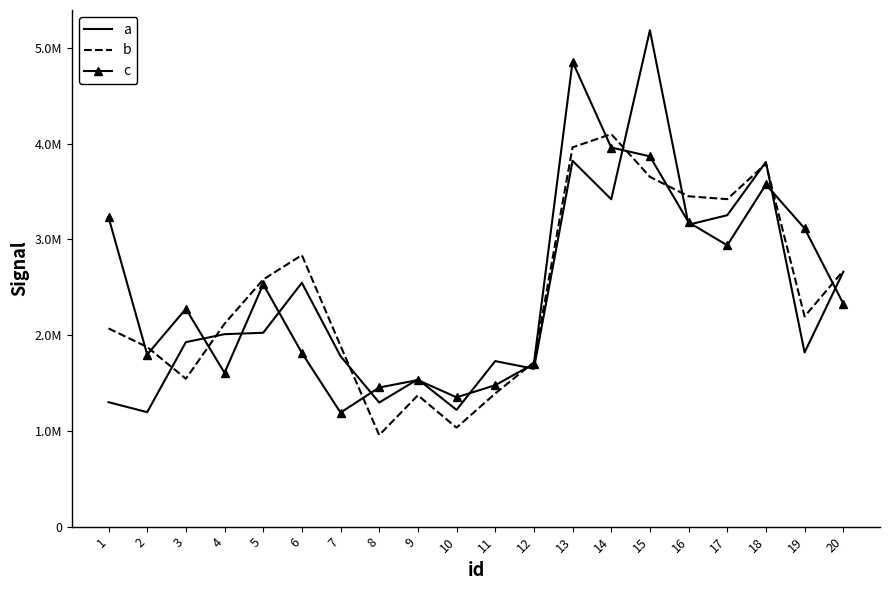

What are all the series names shown in the legend?

a, b, c